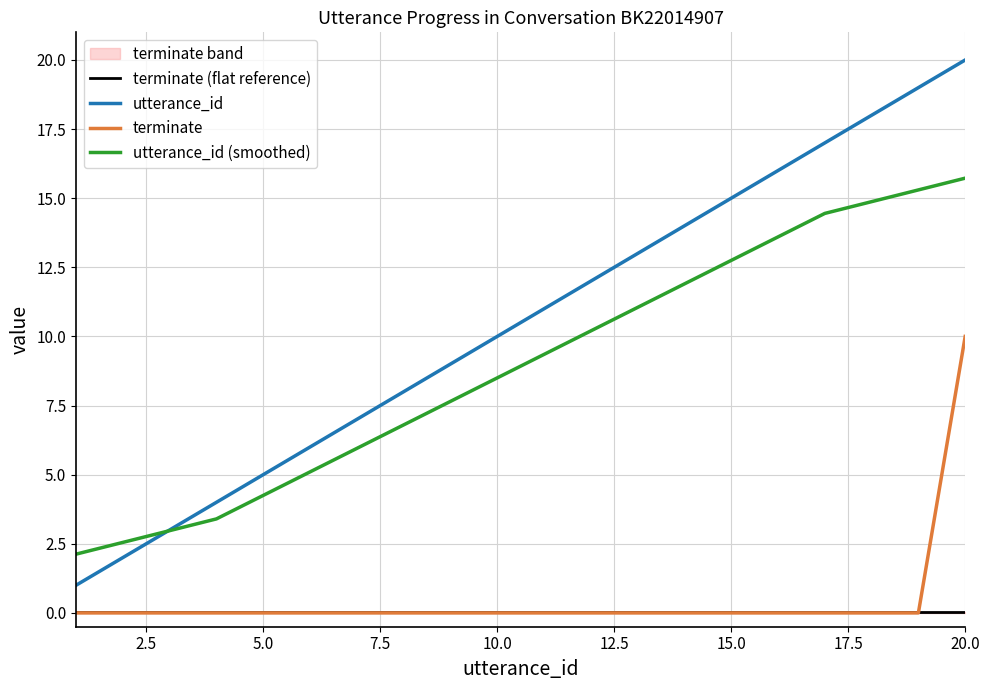

Does the chart have visible grid lines?

Yes